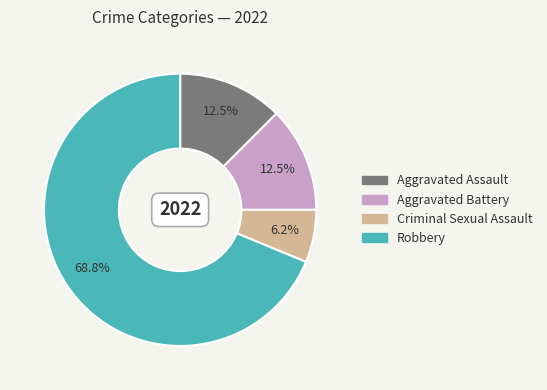

How many slices are in this pie chart?

4